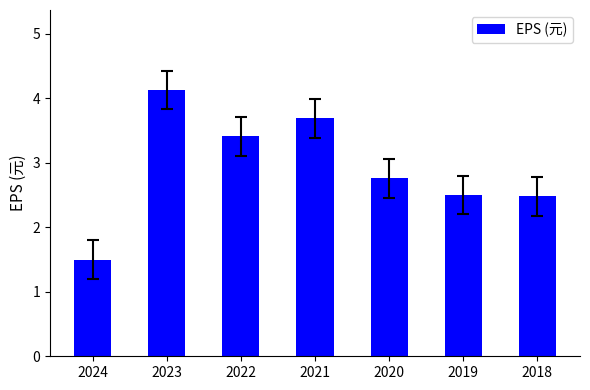

What is the approximate value at 2021?

3.7